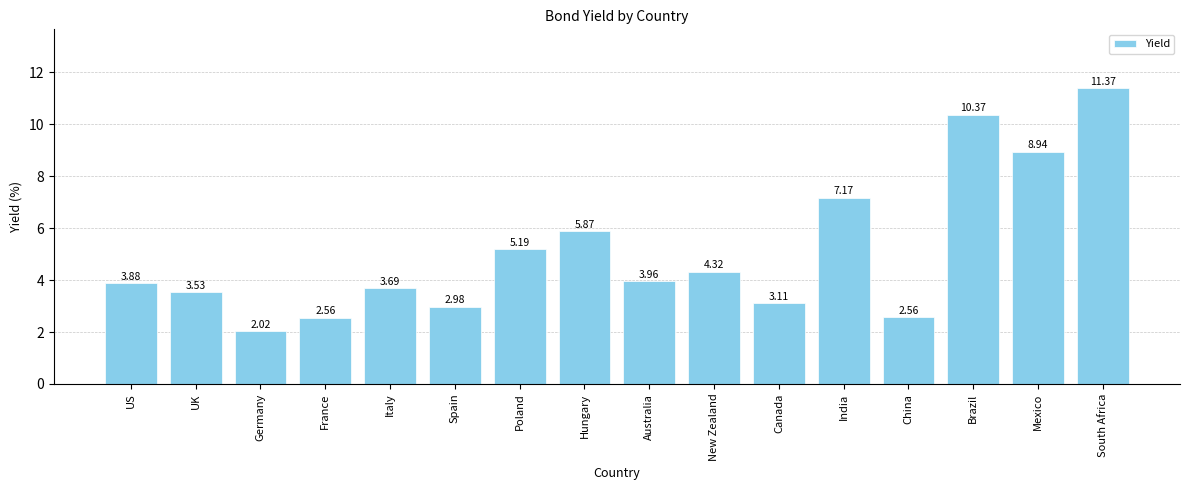

What is the approximate value at India?

7.2